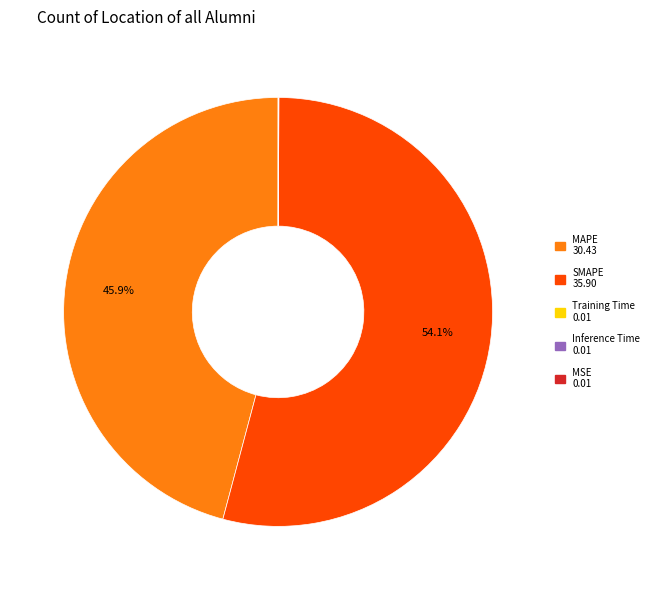

What is the majority slice?

SMAPE